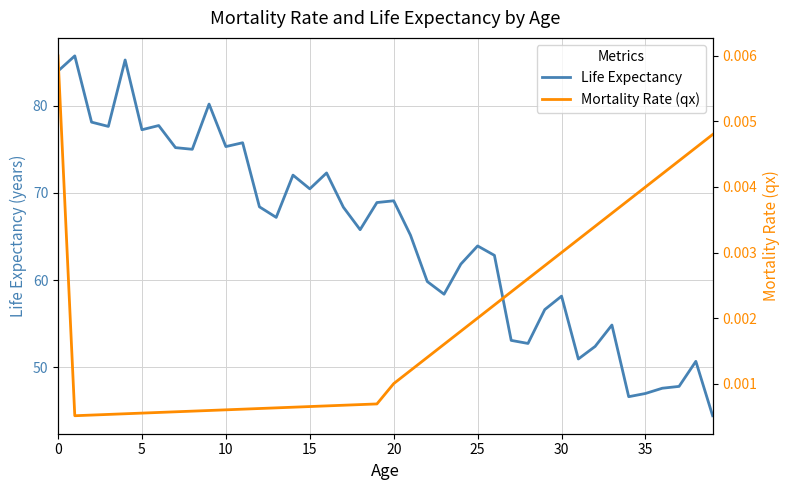

List the series in order of their peak value, lowest first.

Mortality Rate (qx), Life Expectancy